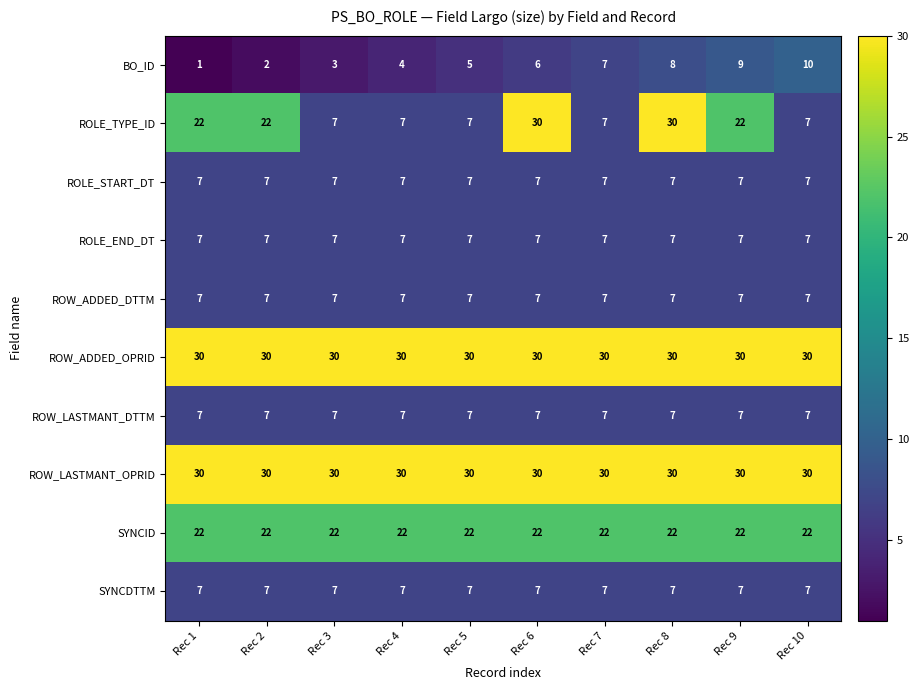

Which series has the largest range (max minus min)?

ROLE_TYPE_ID